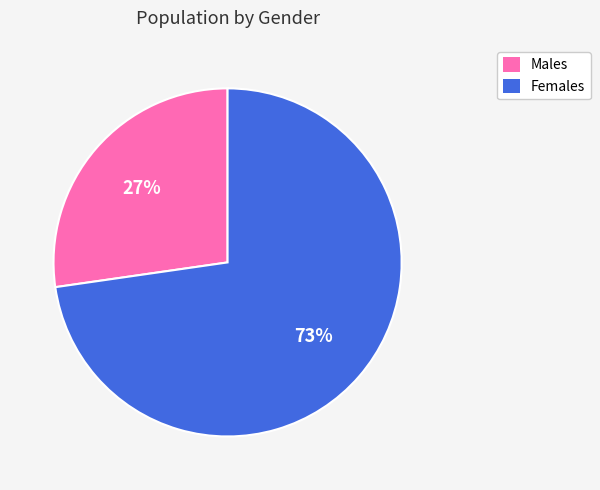

Does any single category account for the majority?

Yes